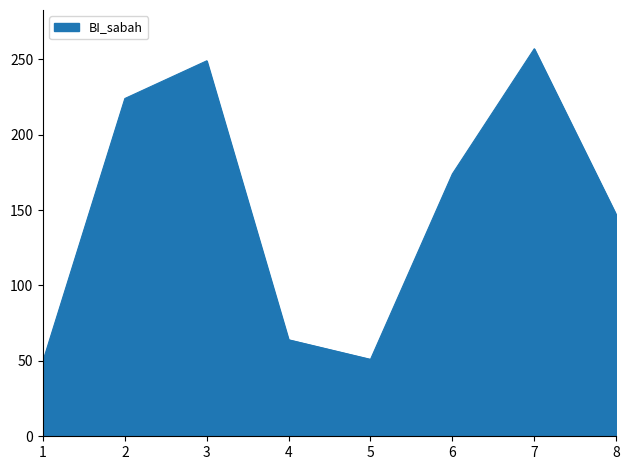

At which category does the data reach its first local valley?

5